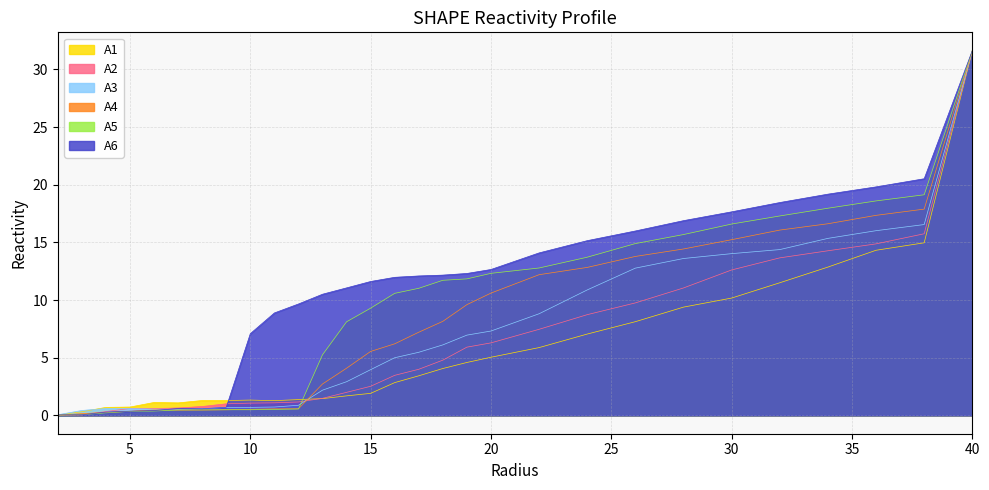

What is the approximate value of A4 at 36.0?

17.3